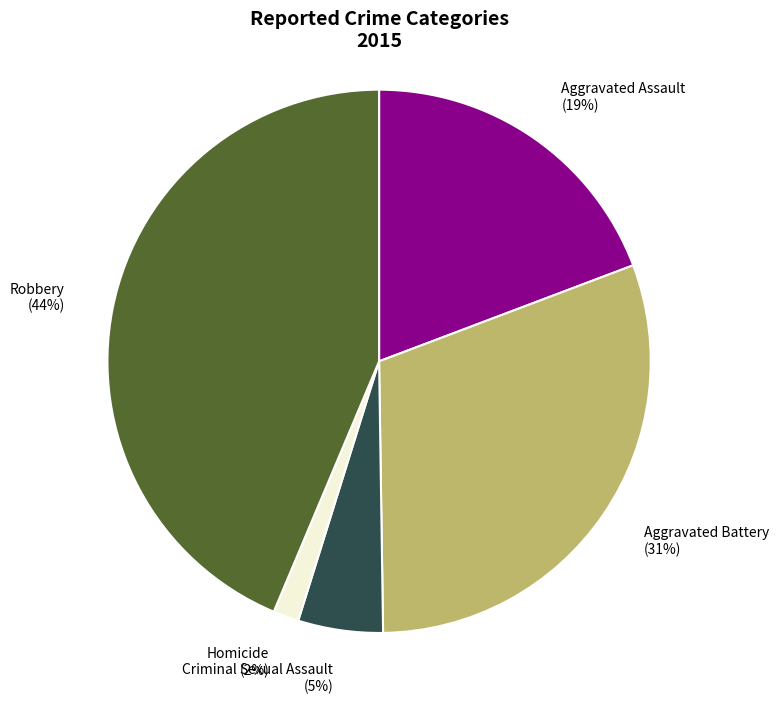

Is the sum of Aggravated Assault and Homicide greater than half?

No